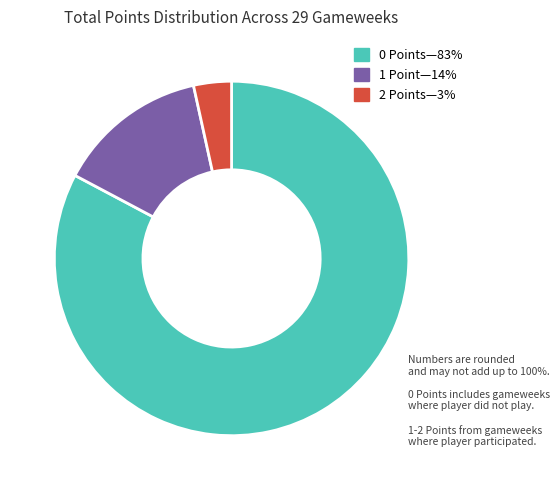

Does any single category account for the majority?

Yes